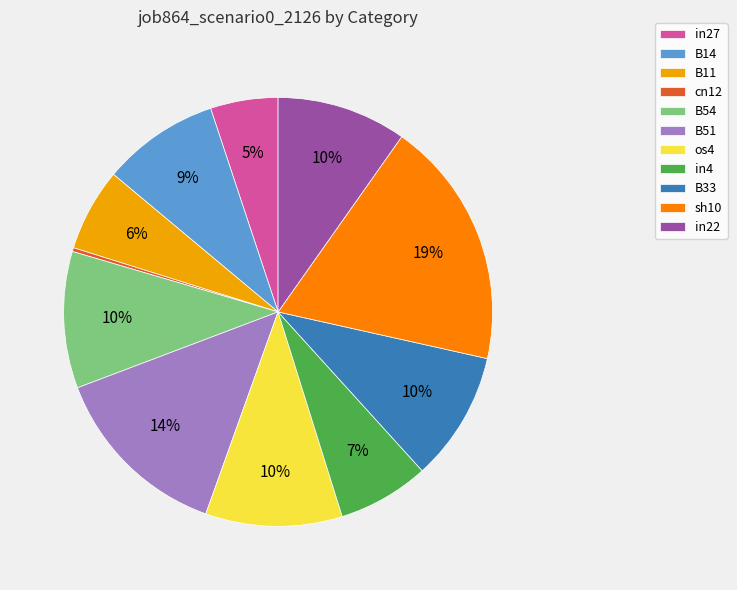

True or false: sh10 accounts for 19% of the total.

True